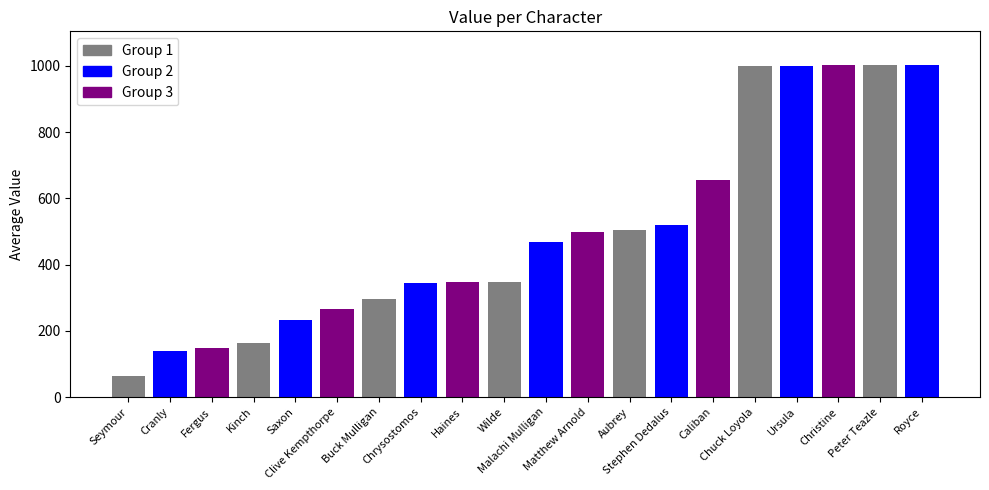

What is the maximum value shown in the chart?

1004